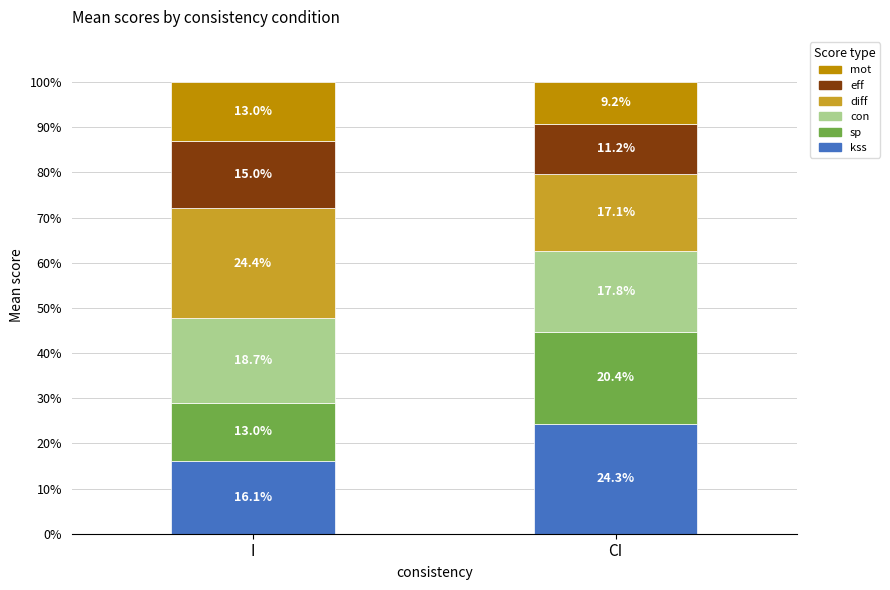

Is it true that kss equals 12.5 at CI?

False